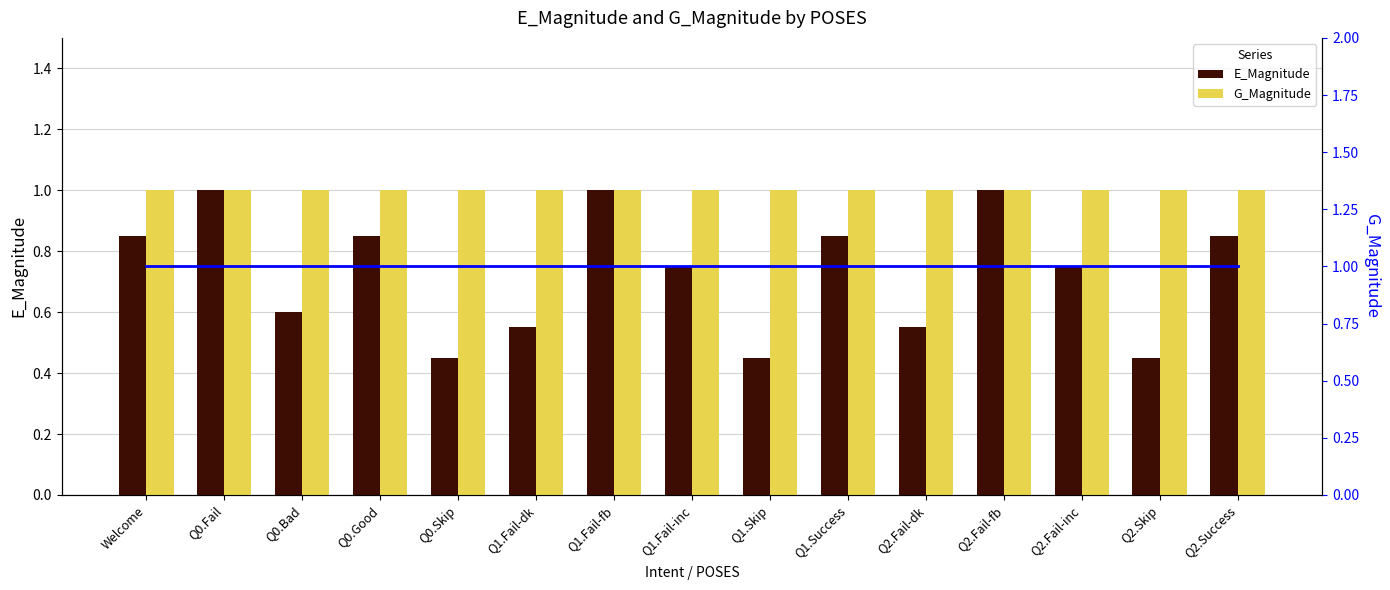

Reading left to right, transcribe all the data shown in this chart.

E_Magnitude: 0.8	1.0	0.6	0.8	0.5	0.6	1.0	0.8	0.5	0.8	0.6	1.0	0.8	0.5	0.8
G_Magnitude: 1.0	1.0	1.0	1.0	1.0	1.0	1.0	1.0	1.0	1.0	1.0	1.0	1.0	1.0	1.0
G_Magnitude (line): 1.0	1.0	1.0	1.0	1.0	1.0	1.0	1.0	1.0	1.0	1.0	1.0	1.0	1.0	1.0